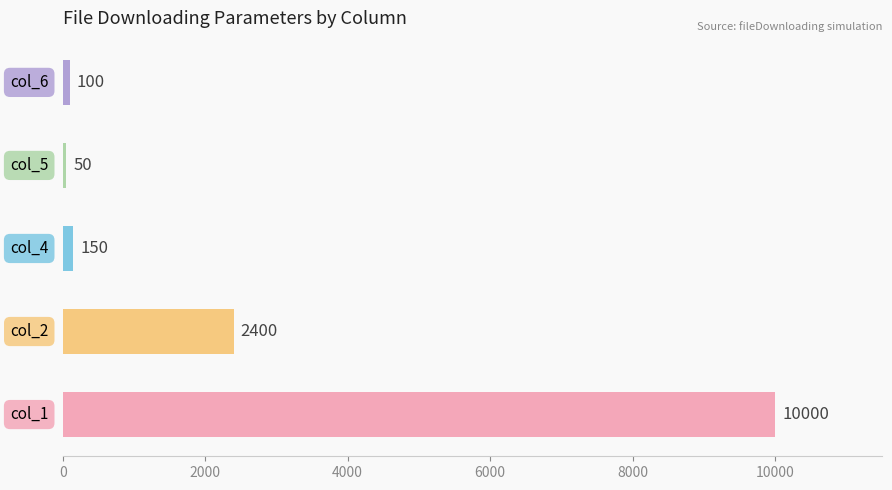

Reading bottom to top, list all the values displayed in this chart.

10000	2400	150	50	100